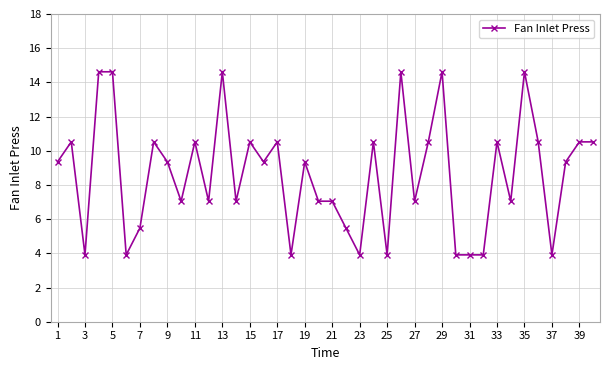

How many lines are shown in the chart?

1